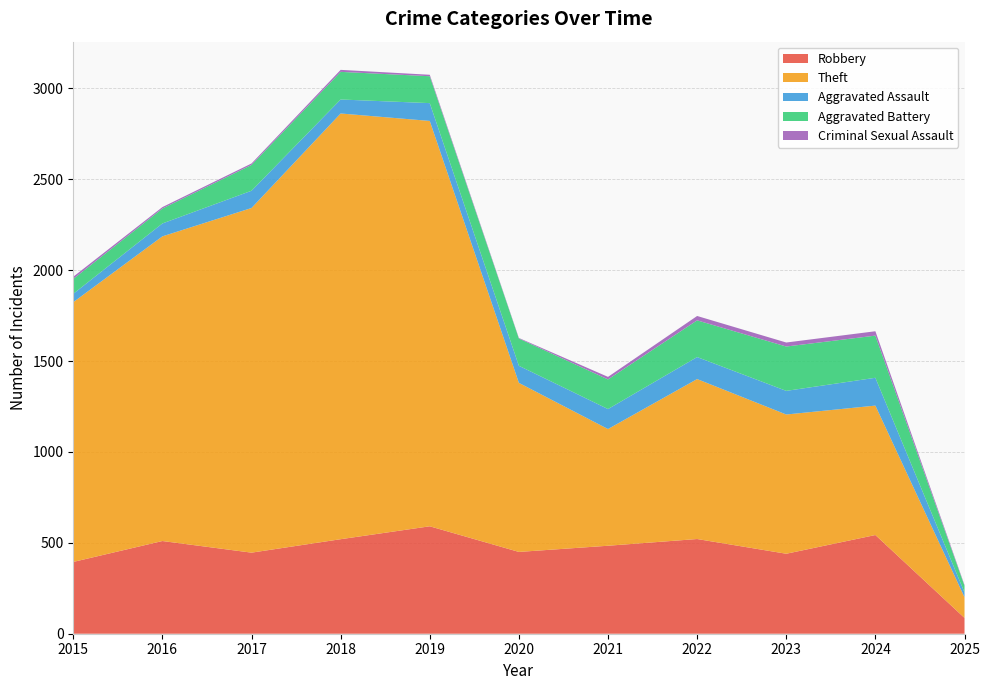

Reading left to right, transcribe all the data shown in this chart.

Robbery: 2015=395	2016=510	2017=446	2018=520	2019=591	2020=450	2021=484	2022=521	2023=440	2024=543	2025=87
Theft: 2015=1429	2016=1676	2017=1896	2018=2342	2019=2230	2020=930	2021=642	2022=880	2023=766	2024=712	2025=114
Aggravated Assault: 2015=46	2016=71	2017=95	2018=77	2019=98	2020=94	2021=110	2022=121	2023=130	2024=153	2025=26
Aggravated Battery: 2015=82	2016=82	2017=142	2018=152	2019=148	2020=150	2021=163	2022=202	2023=244	2024=232	2025=37
Criminal Sexual Assault: 2015=12	2016=8	2017=8	2018=11	2019=8	2020=3	2021=14	2022=24	2023=22	2024=24	2025=4